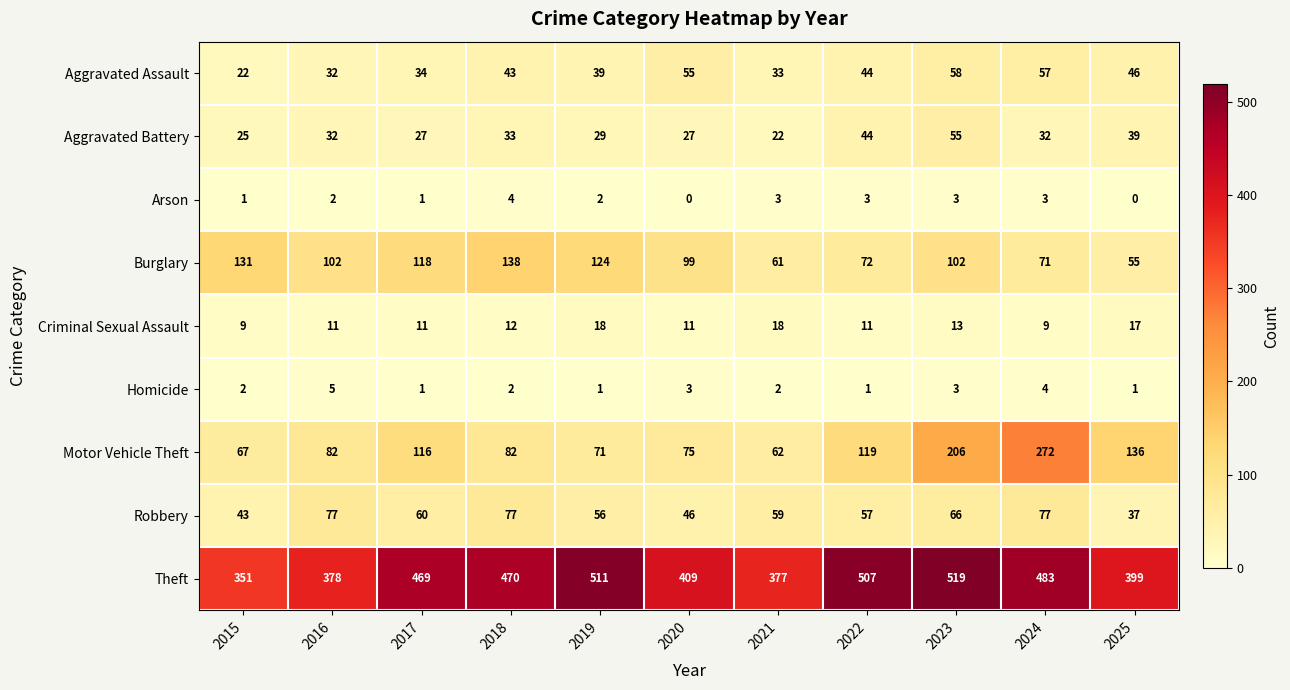

What is the difference between the second highest and minimum values in the Motor Vehicle Theft series?

144